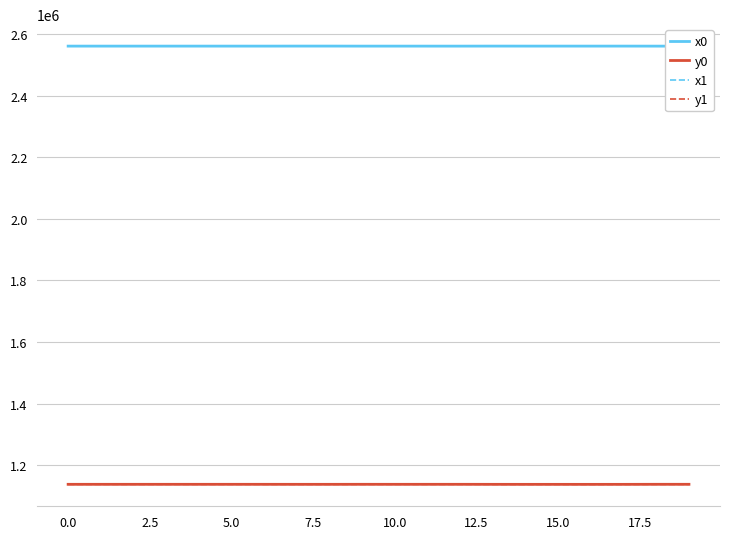

True or false: x1 and y0 cross at least once.

False